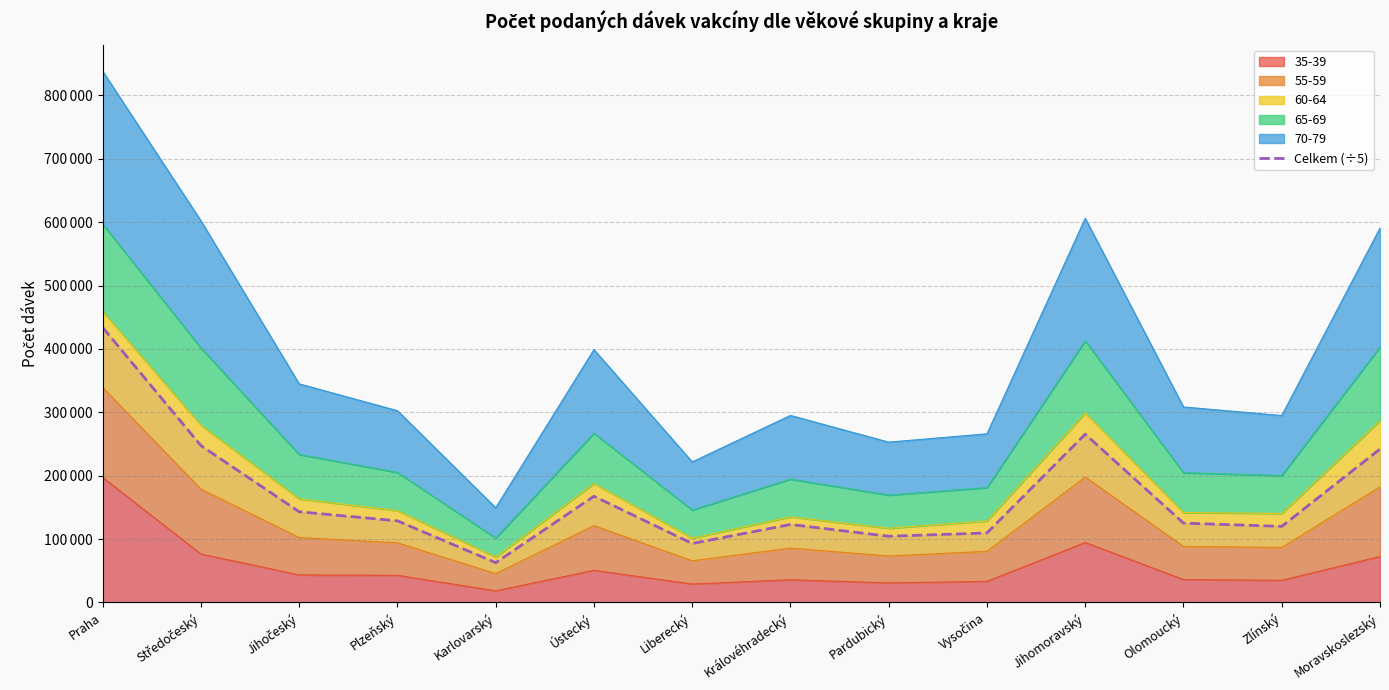

How many points are higher than both their immediate neighbors (excluding endpoints)?

3